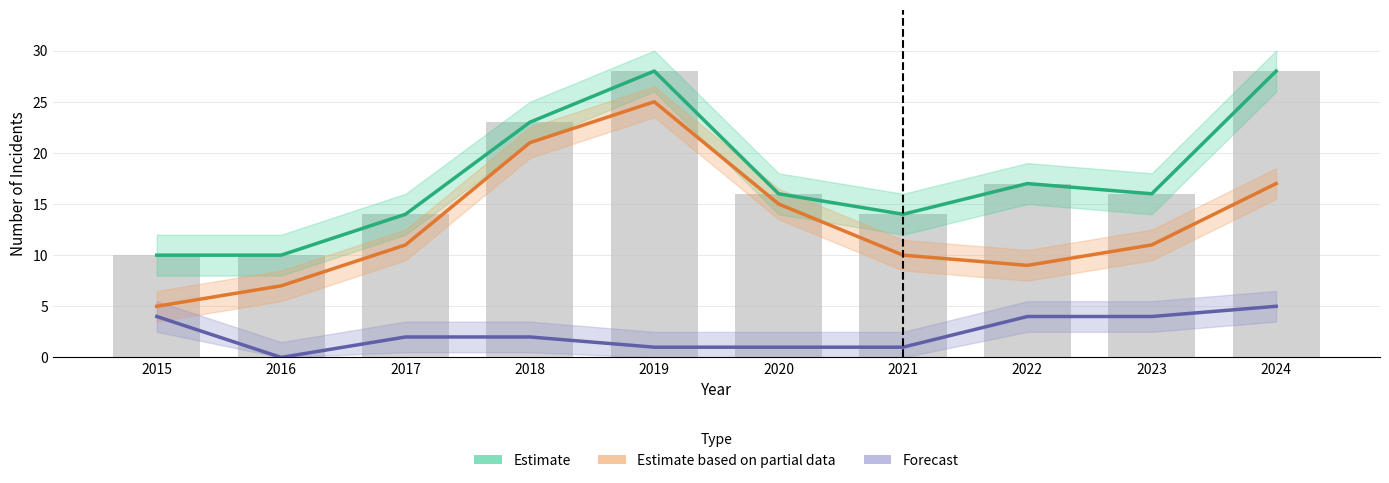

Reading right to left, transcribe all the data shown in this chart.

Estimate (Total): 2024=28	2023=16	2022=17	2021=14	2020=16	2019=28	2018=23	2017=14	2016=10	2015=10
Estimate based on partial data (Robbery): 2024=17	2023=11	2022=9	2021=10	2020=15	2019=25	2018=21	2017=11	2016=7	2015=5
Forecast (Aggravated Battery): 2024=5	2023=4	2022=4	2021=1	2020=1	2019=1	2018=2	2017=2	2016=0	2015=4